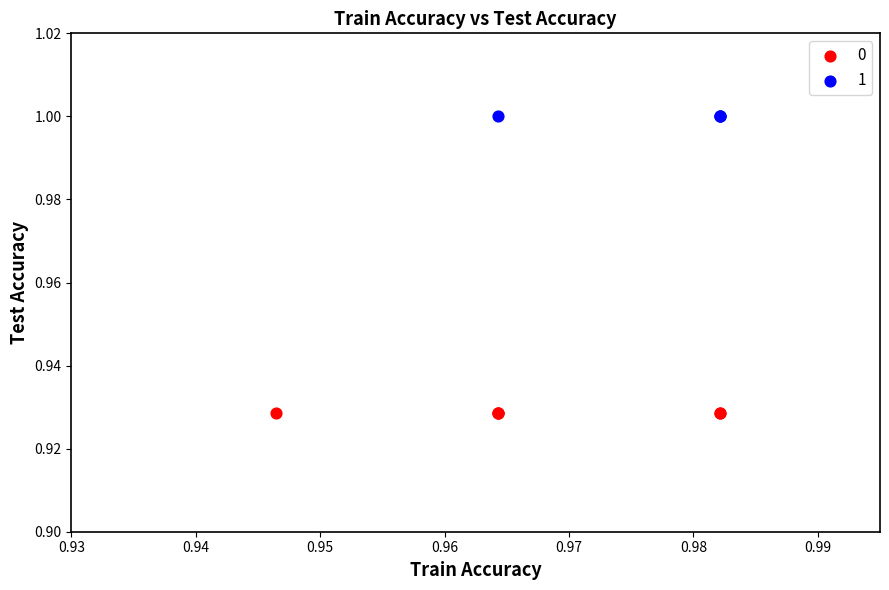

What are all the series names shown in the legend?

0, 1